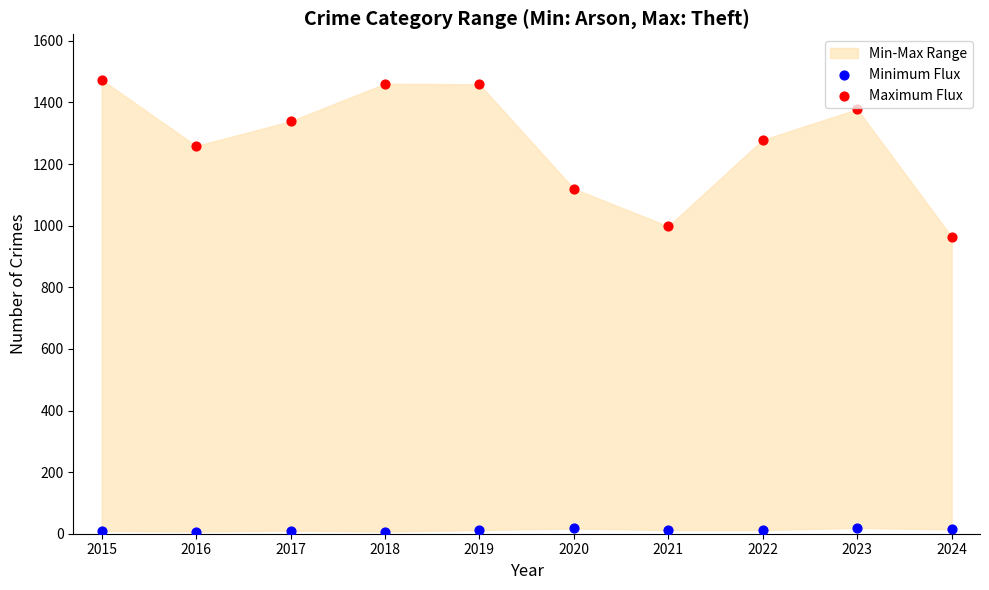

Which series has the widest spread of Y values?

Maximum Flux